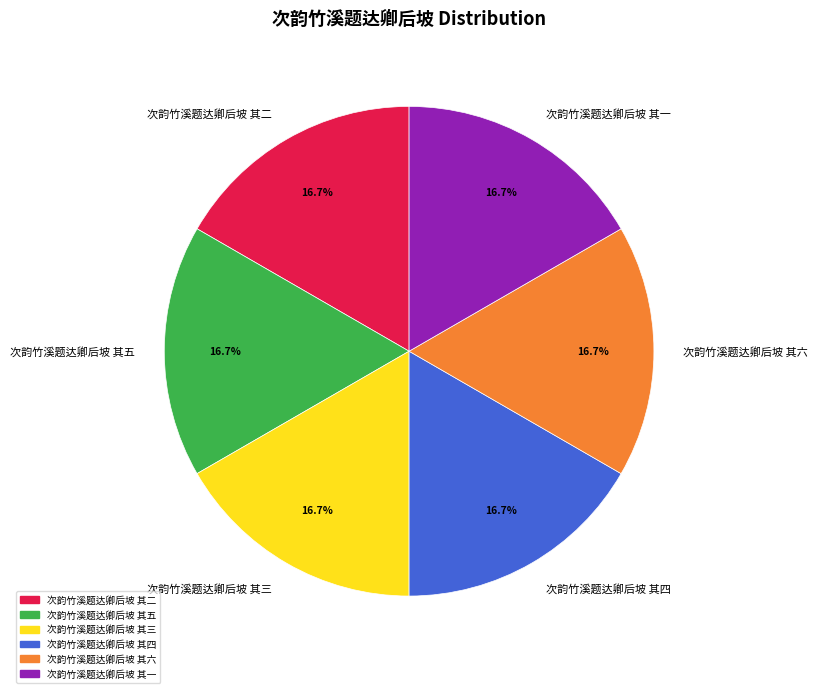

Combined, what portion of the pie is 次韵竹溪题达卿后坡 其三 and 次韵竹溪题达卿后坡 其二?

33.3%